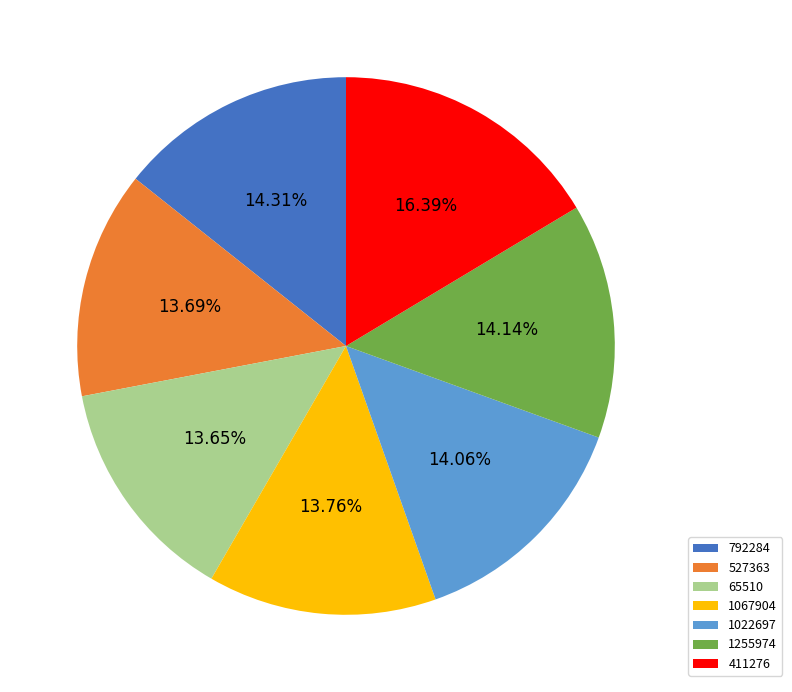

Is it true that 1067904 is 6% of the pie?

False